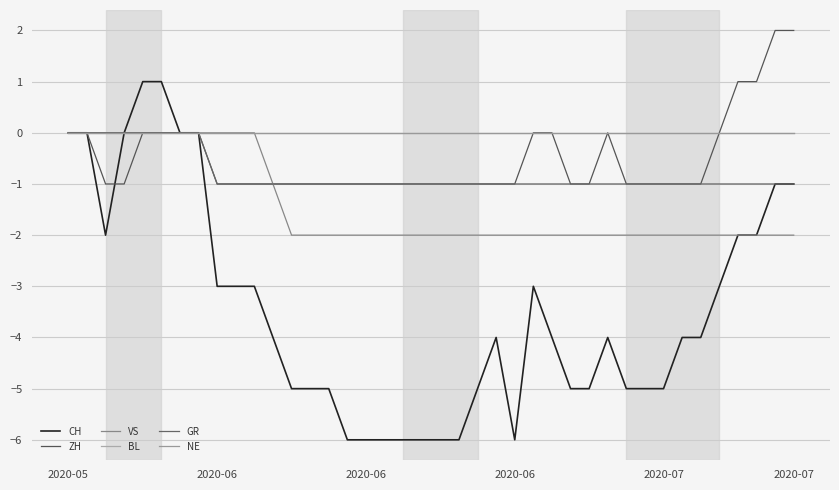

Is this an area chart (filled region under the line)?

No